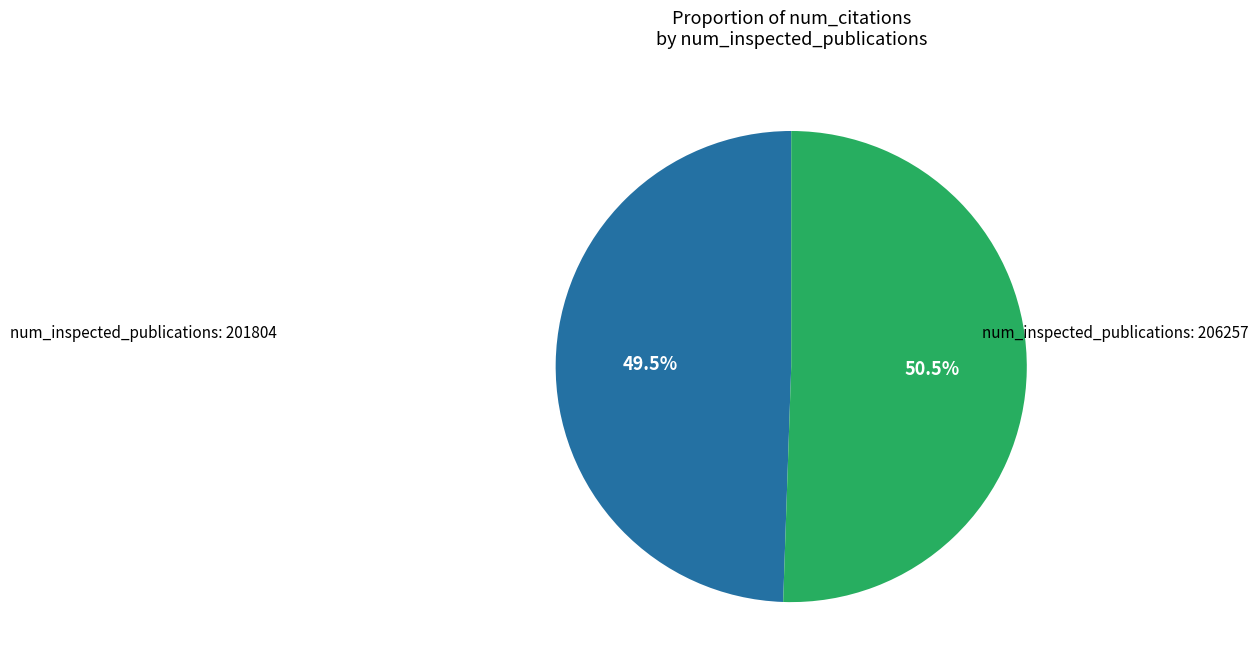

To the nearest percent, what is the difference between the largest and smallest slice percentages?

1%